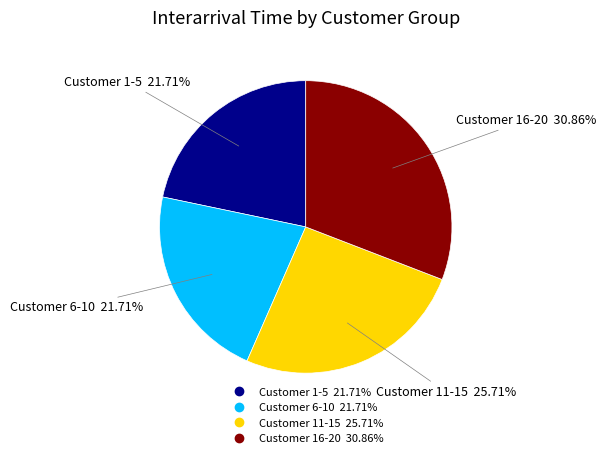

Is there a majority slice in this chart?

No